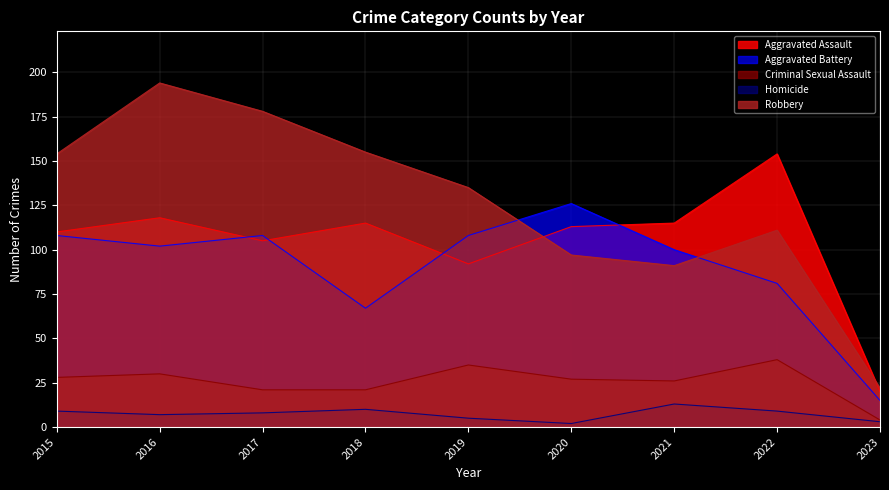

Reading right to left, list all the values displayed in this chart.

Aggravated Assault: 2023=20	2022=154	2021=115	2020=113	2019=92	2018=115	2017=105	2016=118	2015=110
Aggravated Battery: 2023=15	2022=81	2021=100	2020=126	2019=108	2018=67	2017=108	2016=102	2015=108
Criminal Sexual Assault: 2023=4	2022=38	2021=26	2020=27	2019=35	2018=21	2017=21	2016=30	2015=28
Homicide: 2023=3	2022=9	2021=13	2020=2	2019=5	2018=10	2017=8	2016=7	2015=9
Robbery: 2023=22	2022=111	2021=91	2020=97	2019=135	2018=155	2017=178	2016=194	2015=154